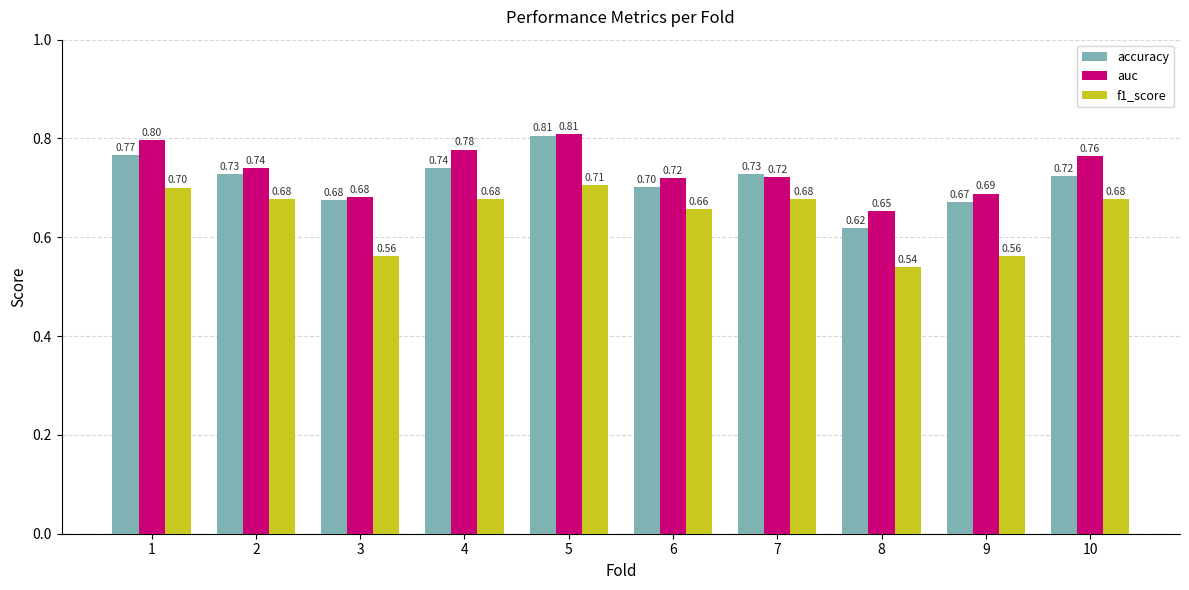

Between 3 and 7, which series saw the biggest shift?

f1_score